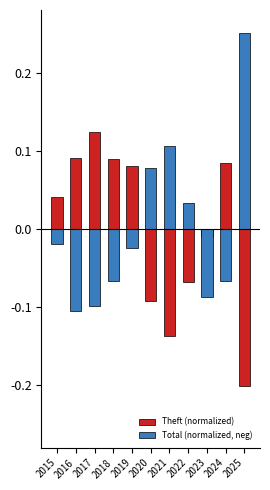

Which series has the largest total across all categories?

Total (normalized, neg)